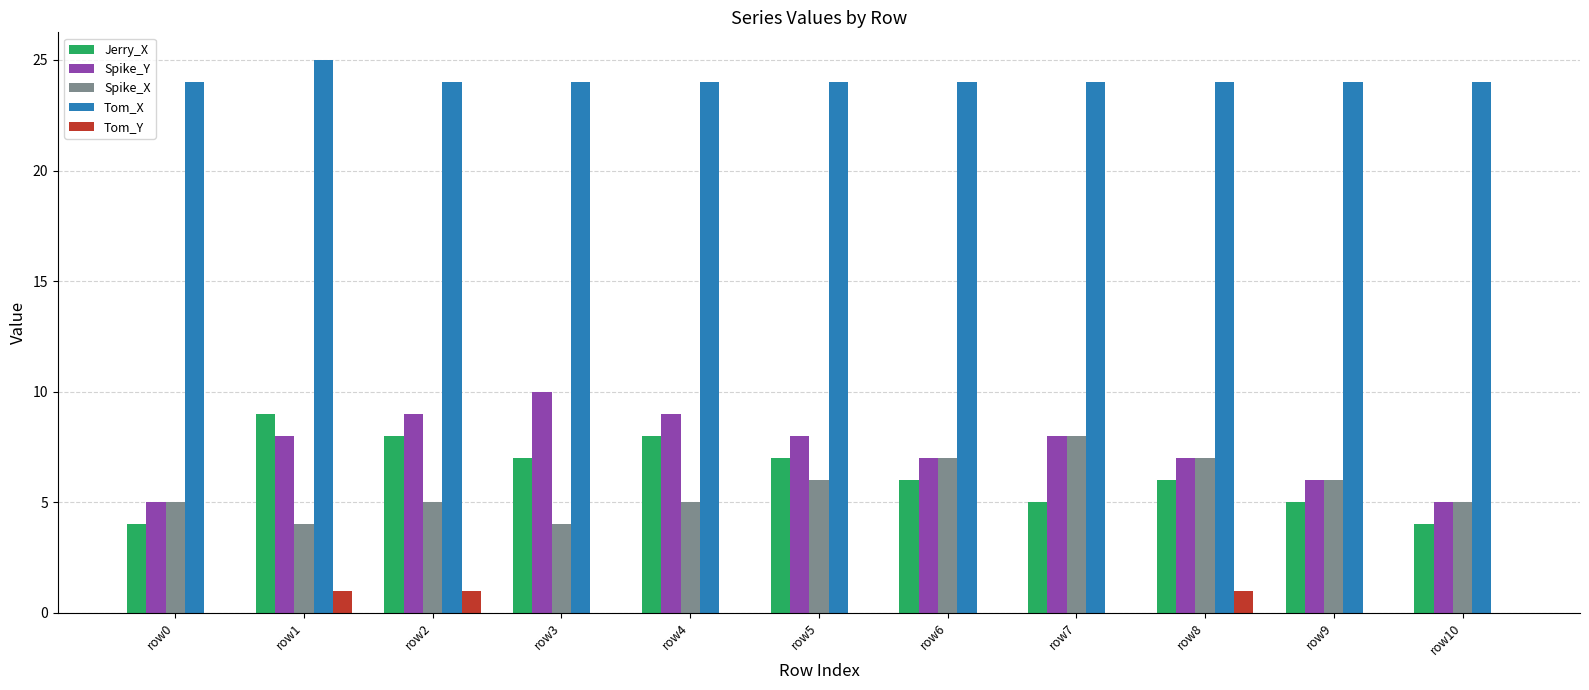

Read the Tom_X value at row6.

24